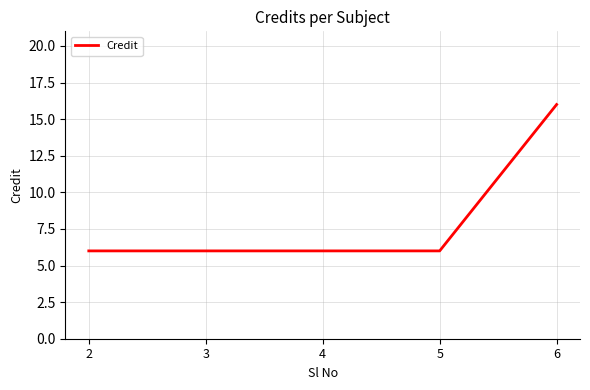

The chart shows a value of 8 at 3. True or false?

False